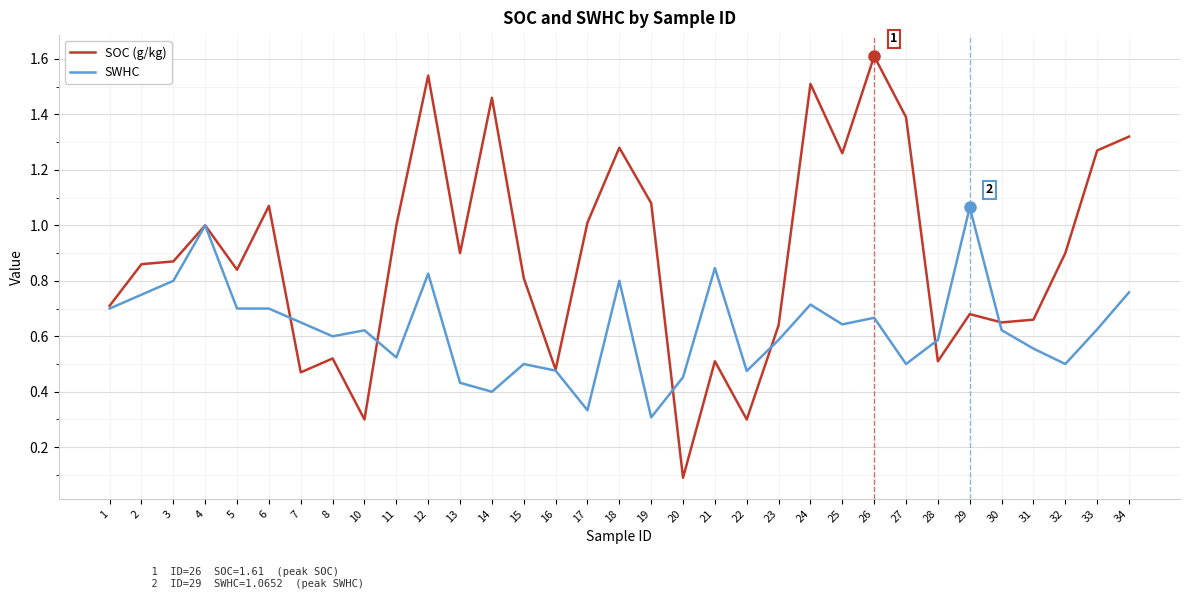

At which label is SOC (g/kg) closest to 0?

20